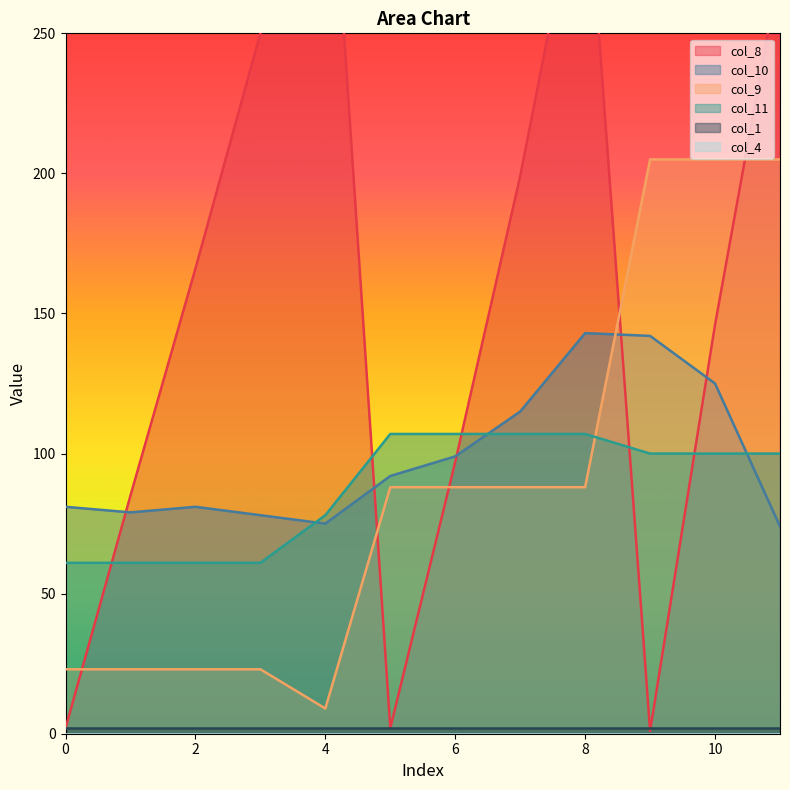

True or false: col_11 and col_9 intersect in this chart.

True